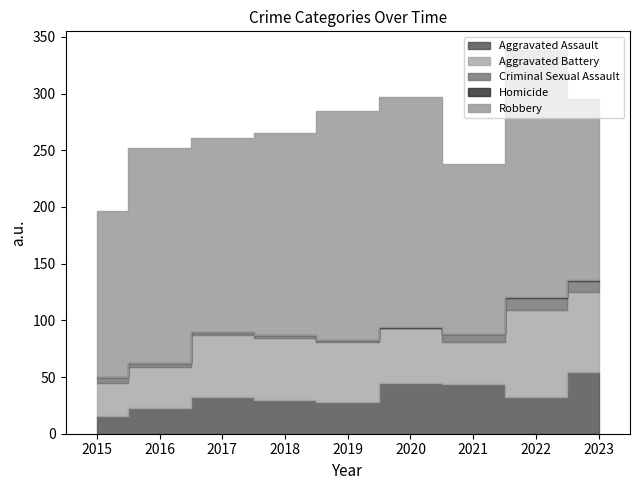

Where is the first local maximum for Aggravated Battery?

2017